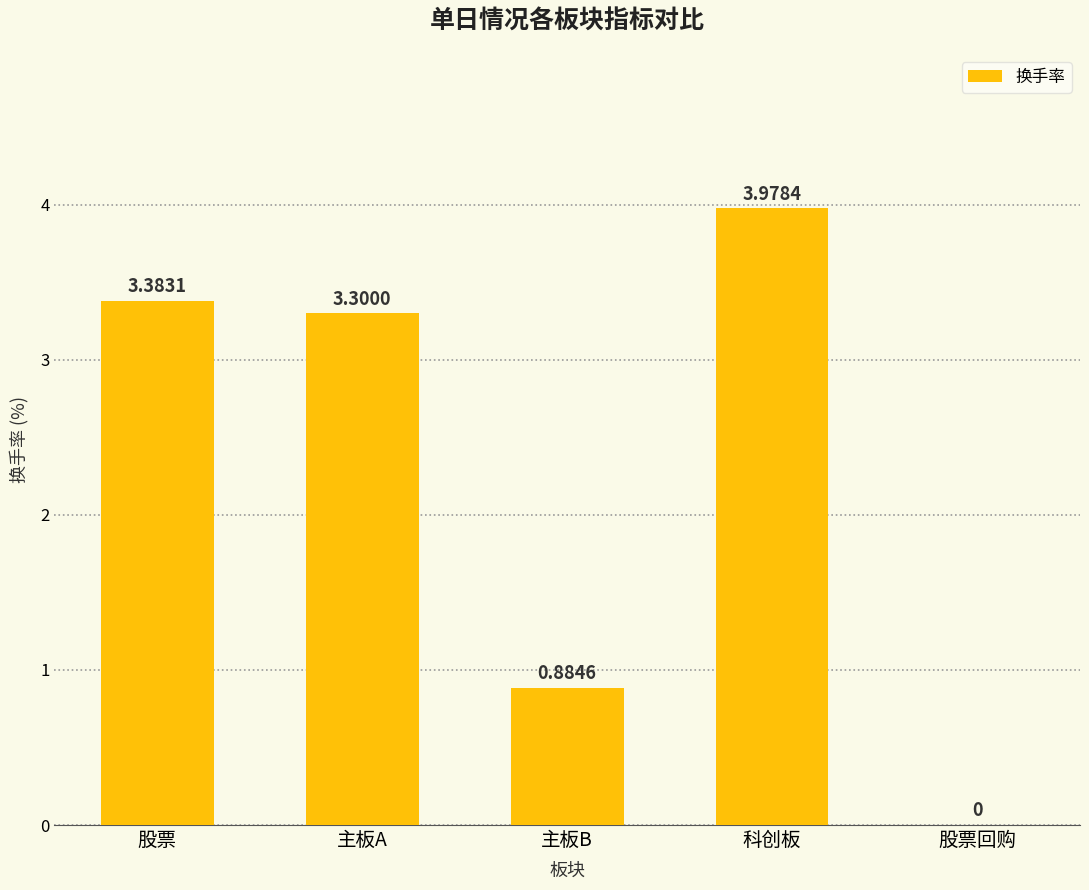

The value at 股票回购 is 1.3. True or false?

False